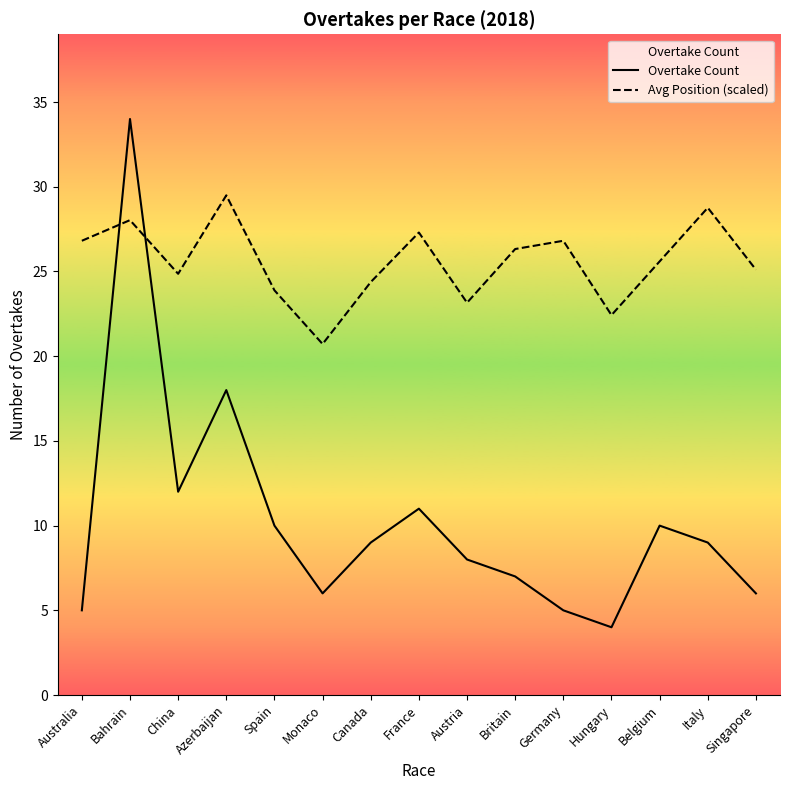

What is the sum of the Overtake Count values at China and Singapore?

18.0